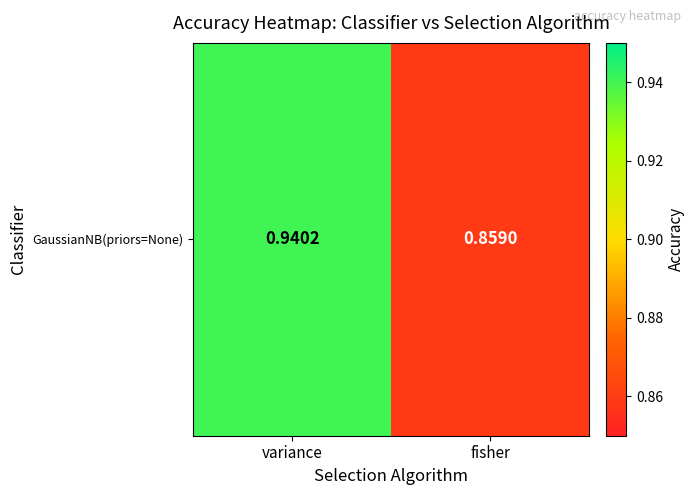

What is the difference between the values at variance and fisher?

0.1